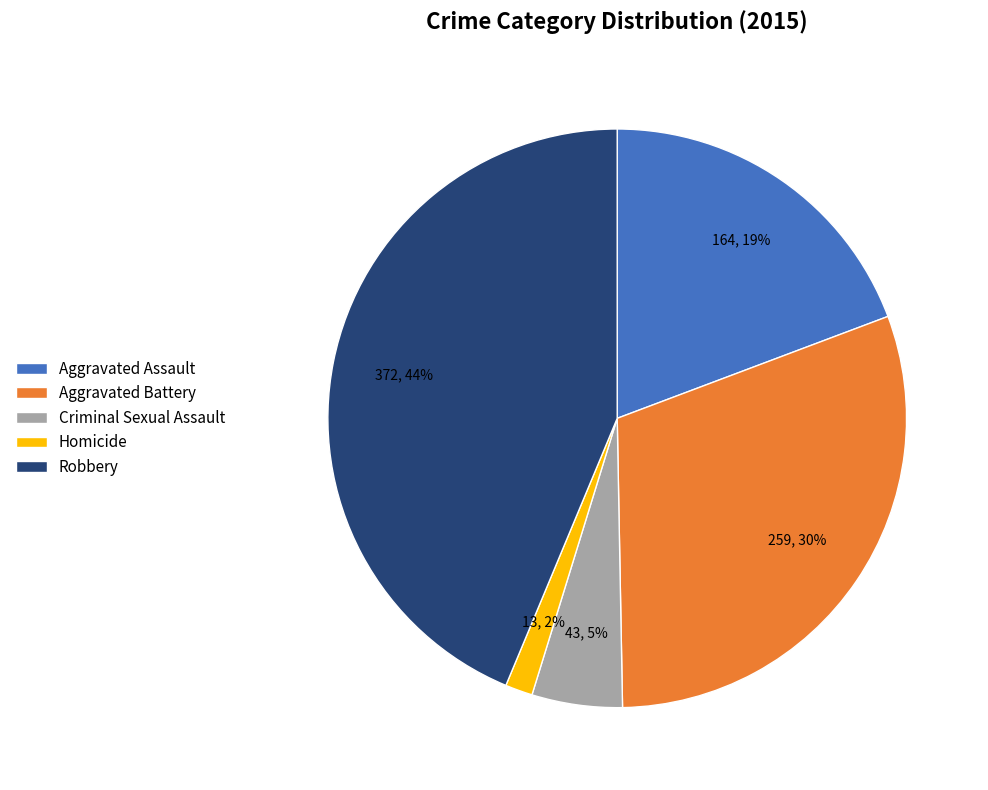

Approximately how many times larger is the value at Aggravated Assault compared to Aggravated Battery?

0.6